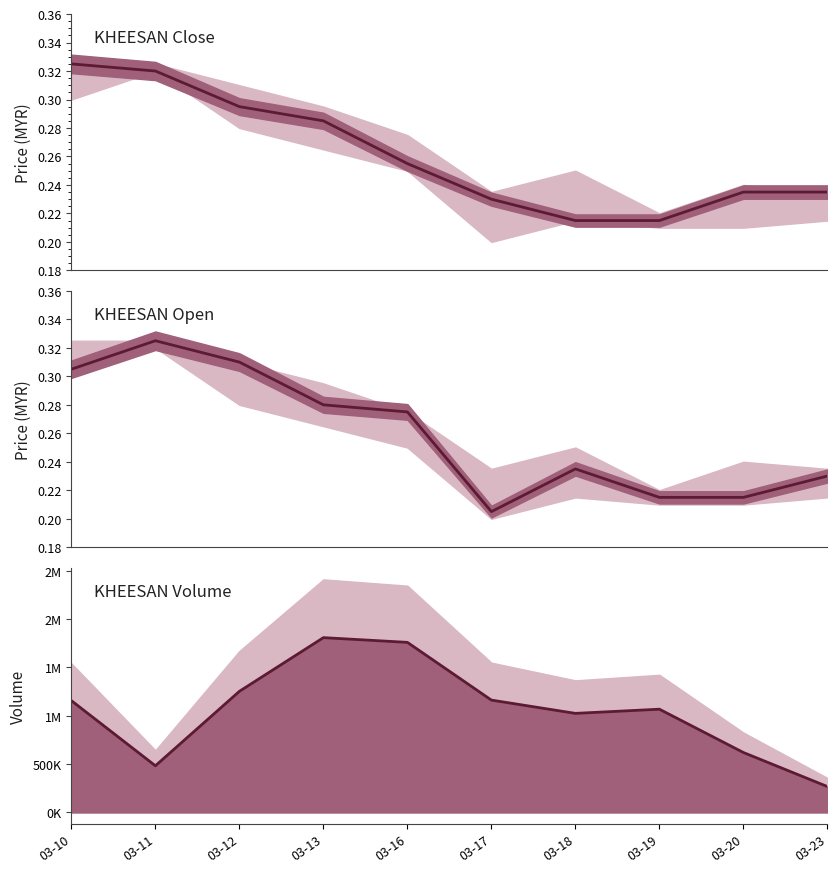

Reading right to left, list all the values displayed in this chart.

close: 03-23=0.2	03-20=0.2	03-19=0.2	03-18=0.2	03-17=0.2	03-16=0.3	03-13=0.3	03-12=0.3	03-11=0.3	03-10=0.3
open: 03-23=0.2	03-20=0.2	03-19=0.2	03-18=0.2	03-17=0.2	03-16=0.3	03-13=0.3	03-12=0.3	03-11=0.3	03-10=0.3
vol: 03-23=267600.0	03-20=620025.0	03-19=1068225.0	03-18=1025025.0	03-17=1162425.0	03-16=1760025.0	03-13=1808925.0	03-12=1253175.0	03-11=482625.0	03-10=1156575.0